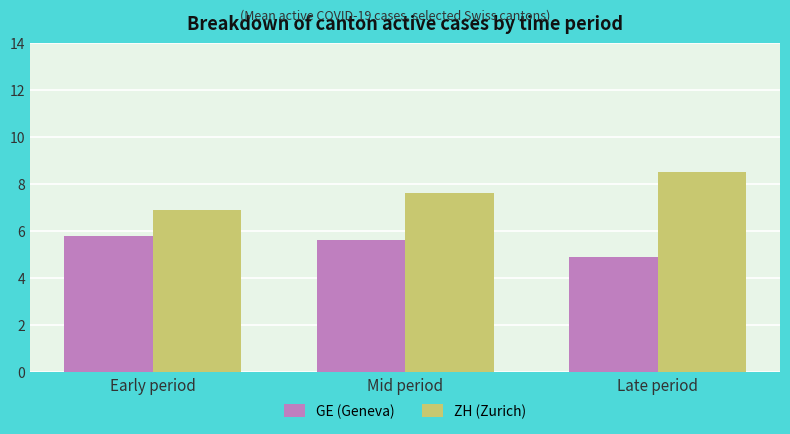

What is the difference between the GE (Geneva) values at Late period and Mid period?

0.7